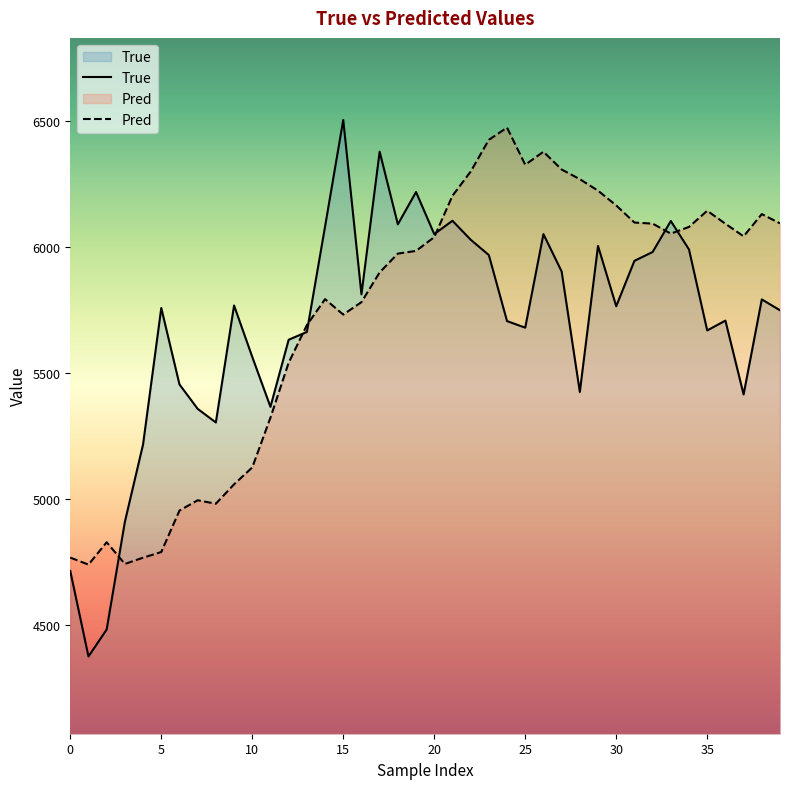

Which series has the widest spread of values?

True